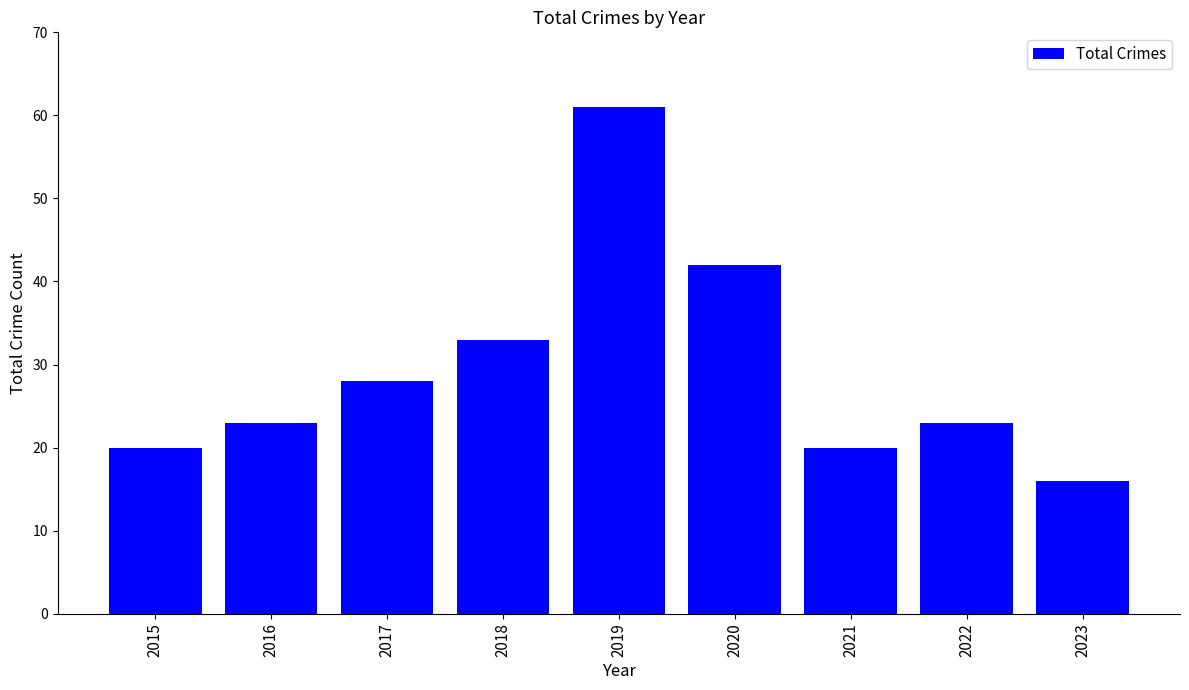

Are the bars horizontal?

No